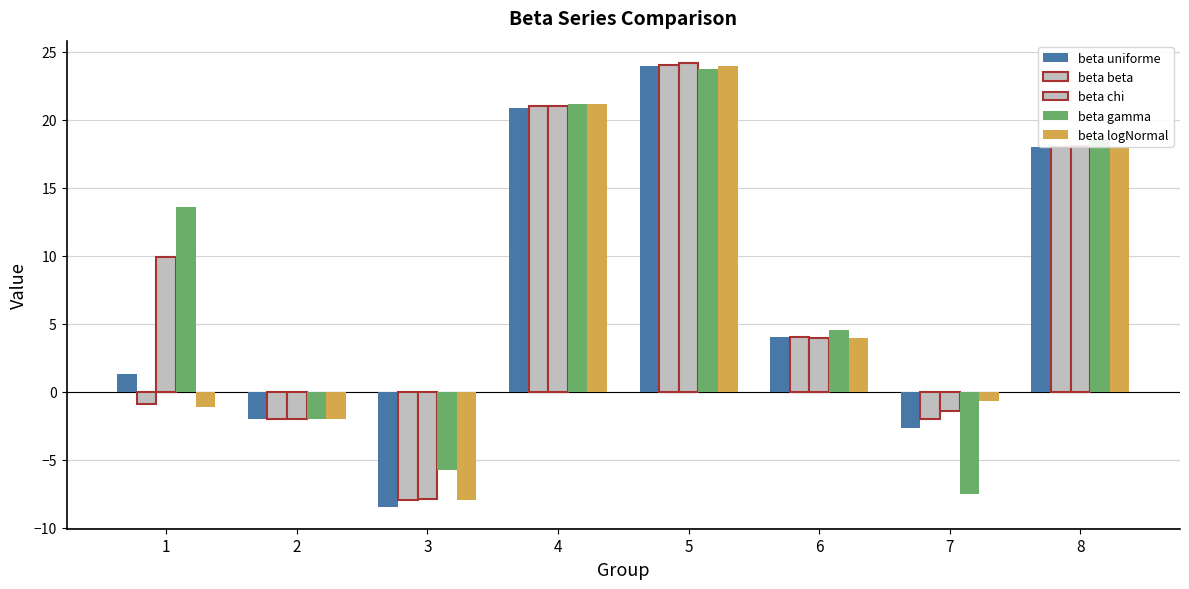

What is the sum of the beta beta values at 1 and 3?

-8.9